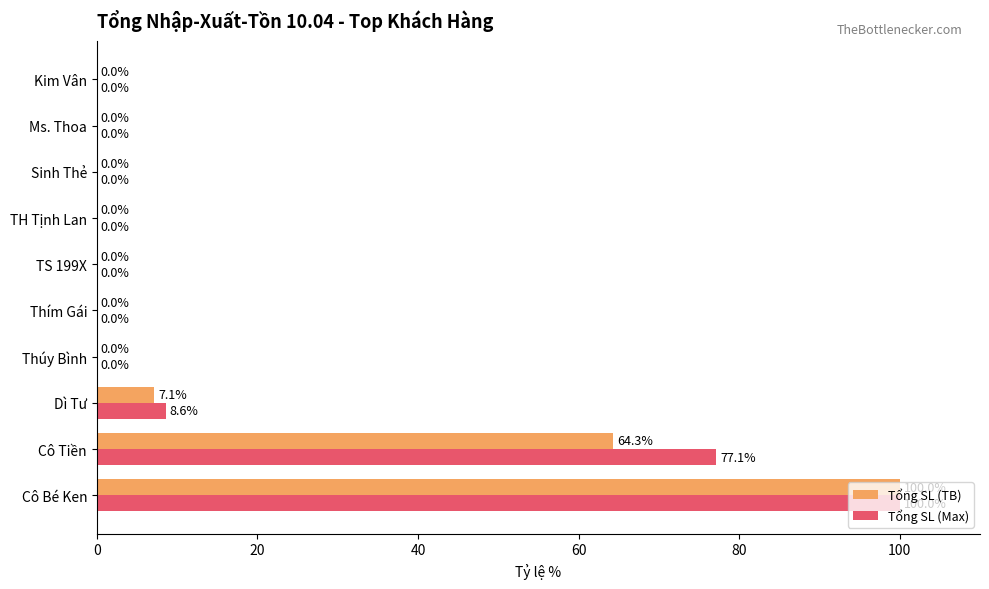

Between Cô Tiền and TH Tịnh Lan, which series saw the biggest shift?

Tổng SL (Max)